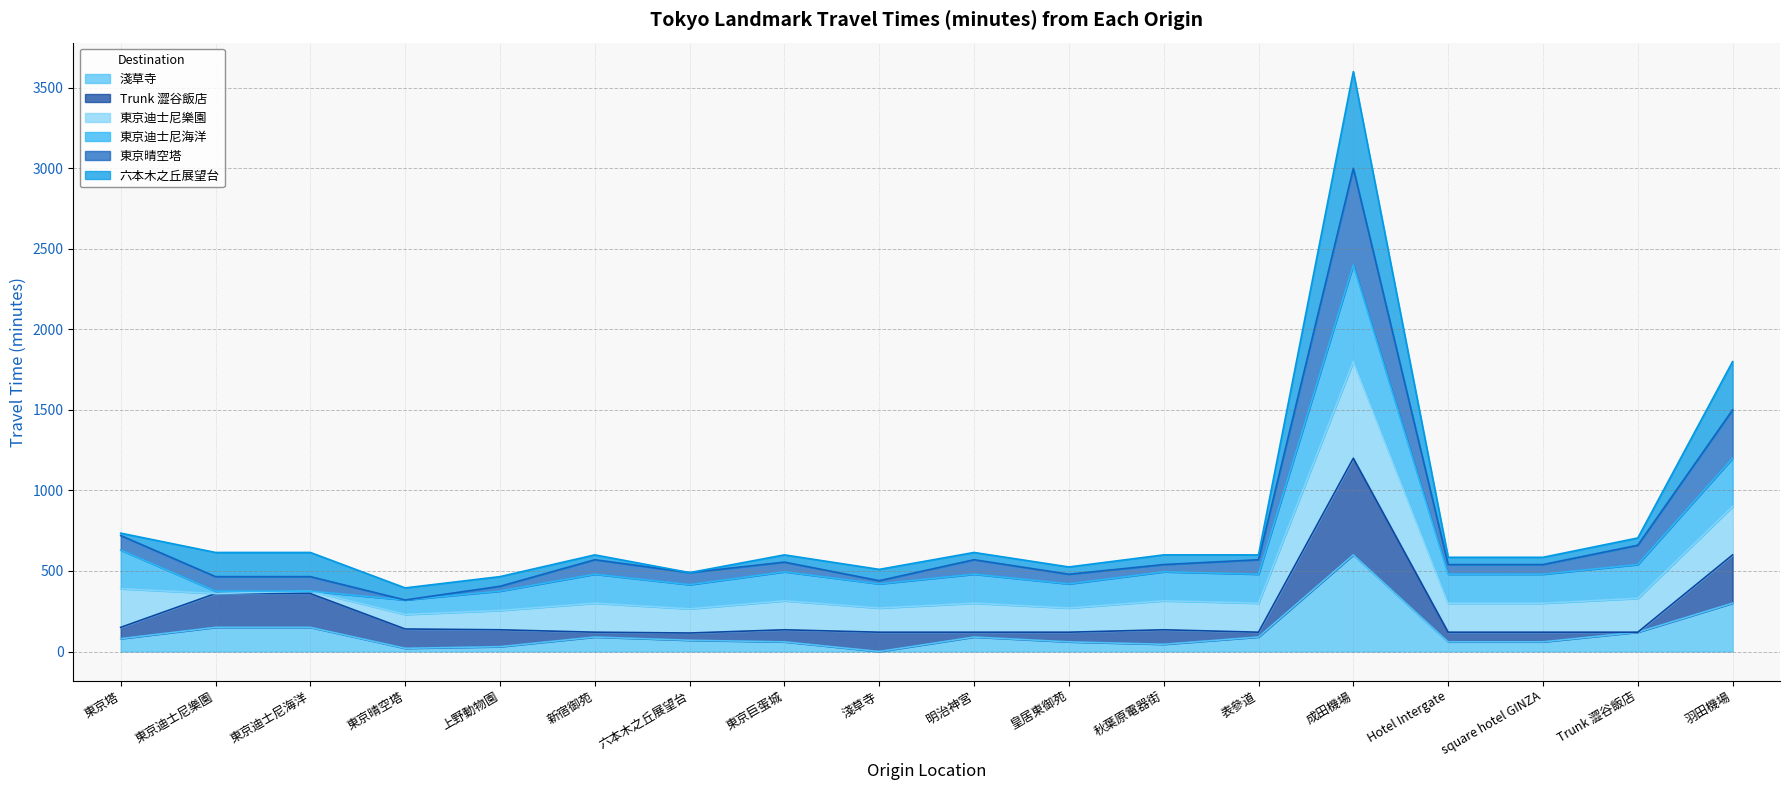

At which category is the sum across all series the highest?

成田機場